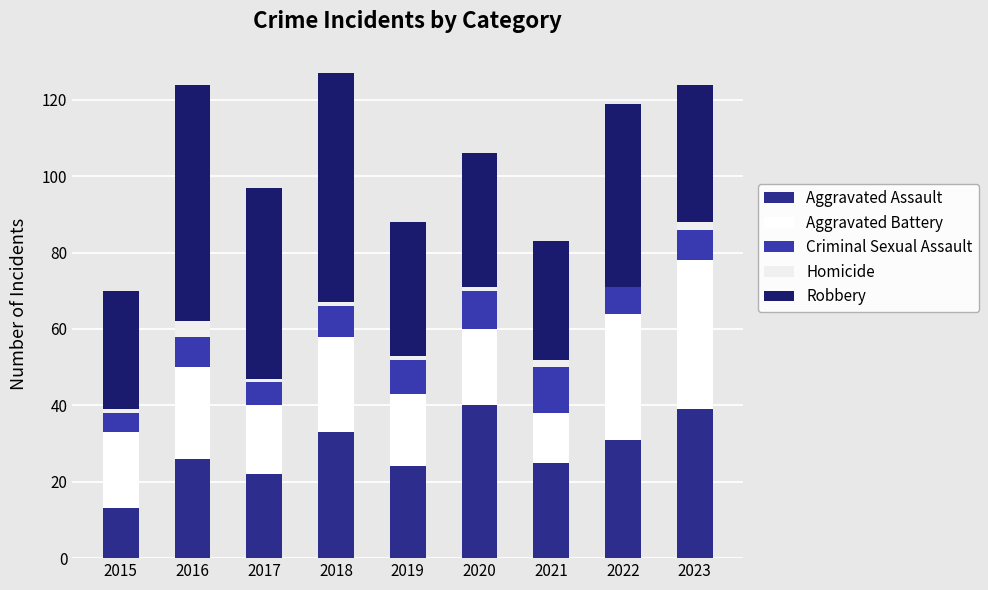

Does the chart contain stacked bars?

Yes